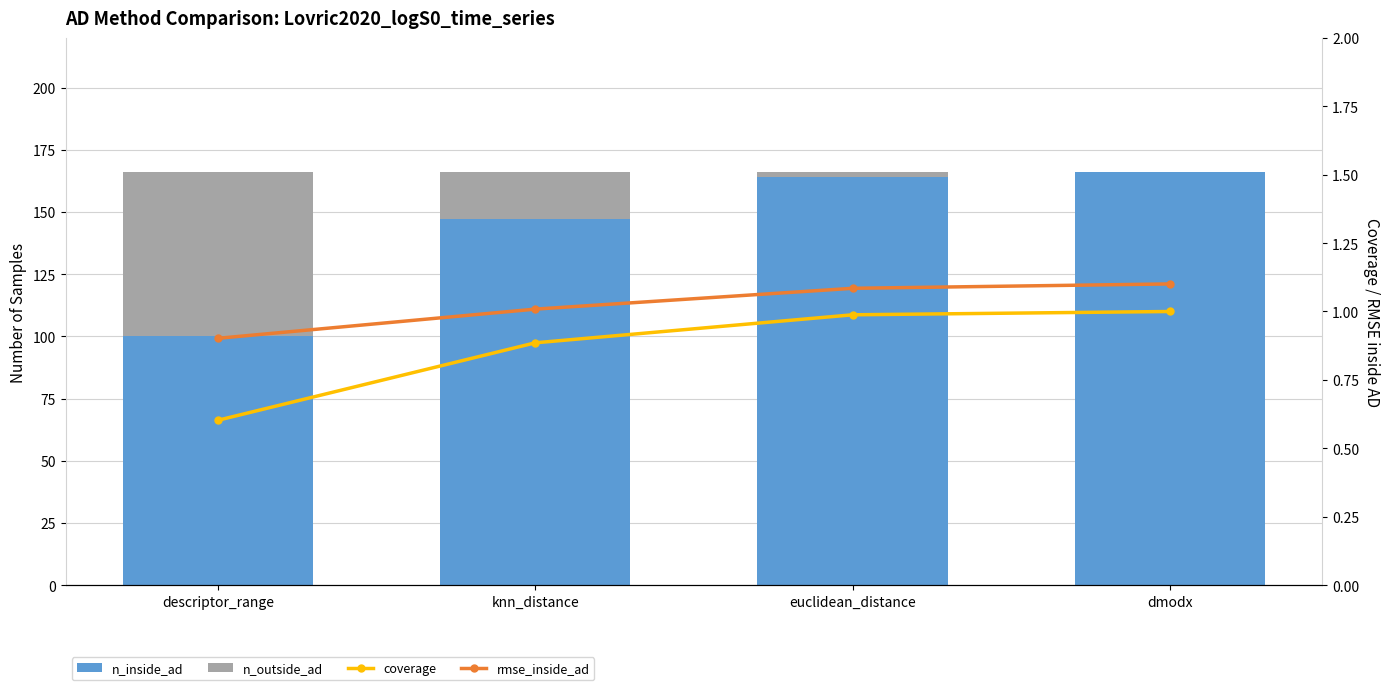

How many data points in rmse_inside_ad are less than 1?

1